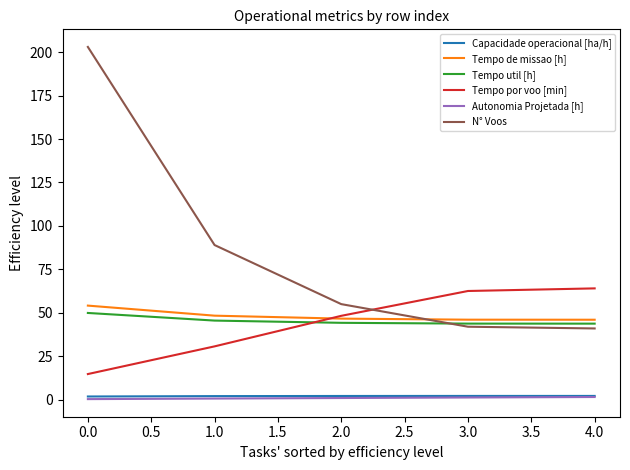

True or false: Tempo por voo [min] and Capacidade operacional [ha/h] cross at least once.

False